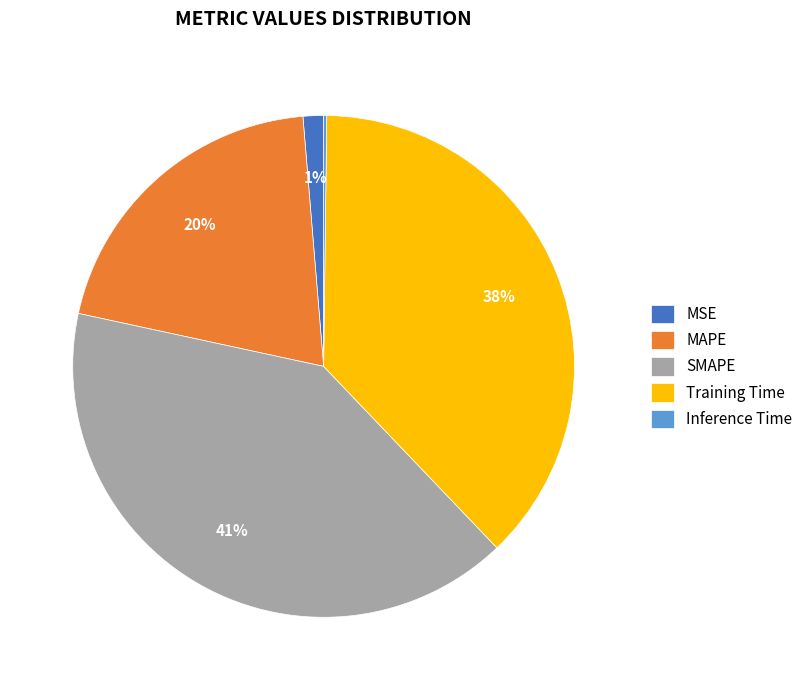

Is SMAPE the majority of the pie?

No